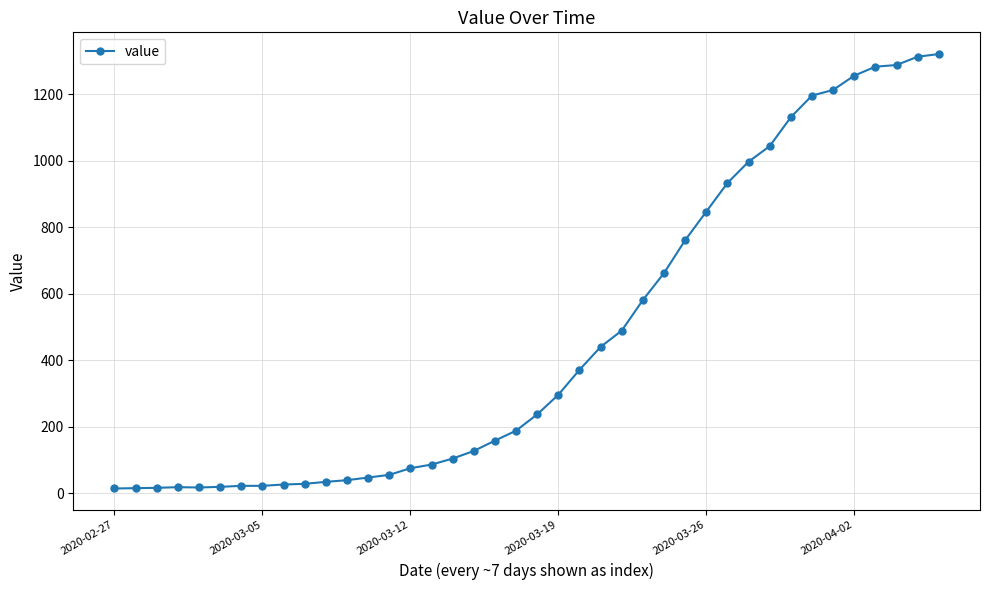

What is the sum of all values?

18769